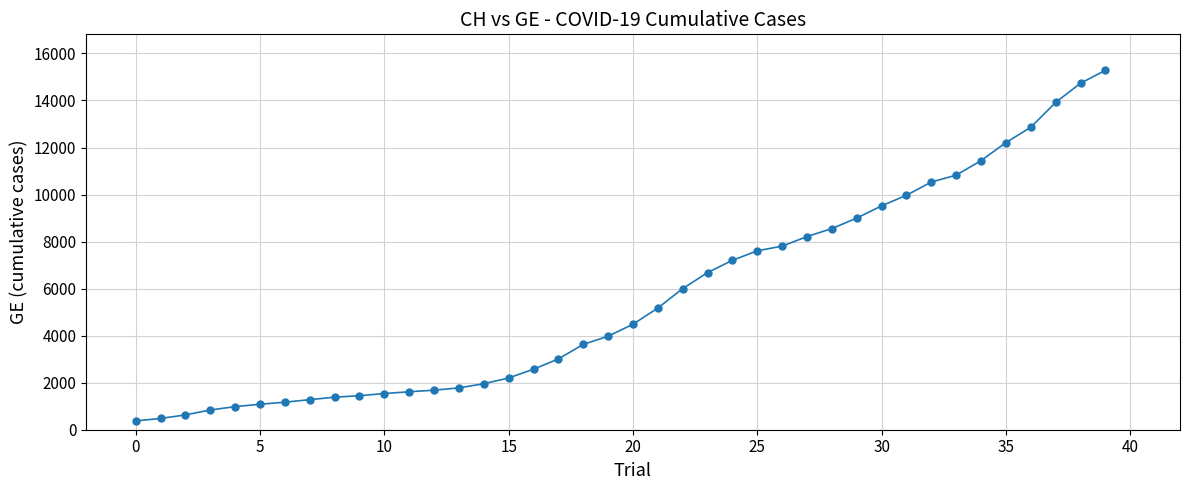

What is the greatest value displayed?

15284